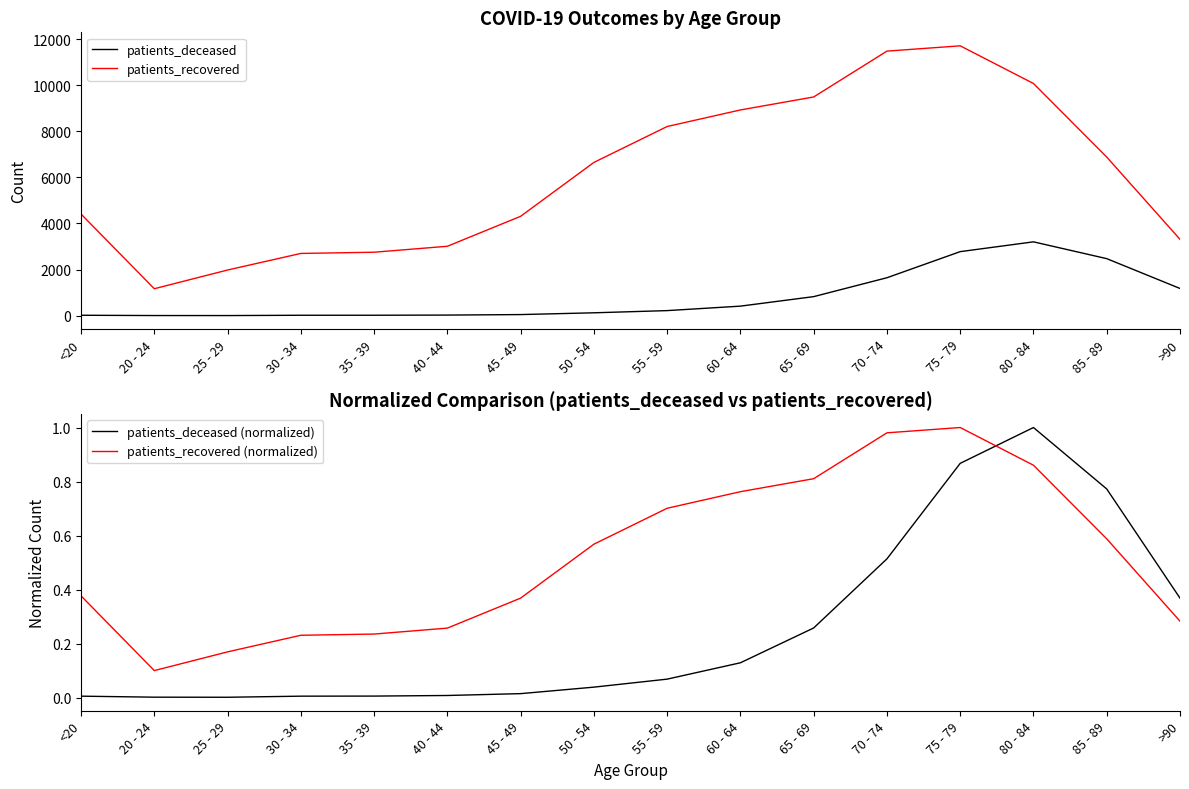

What is the difference between the patients_deceased (normalized) values at >90 and 45 - 49?

0.4